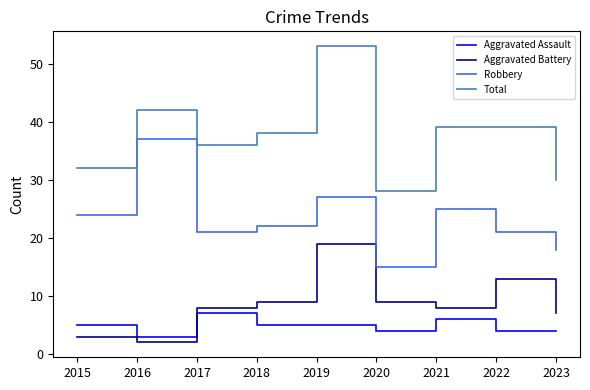

Is the value of Robbery at 2017 greater than the value of Aggravated Assault at 2021?

Yes